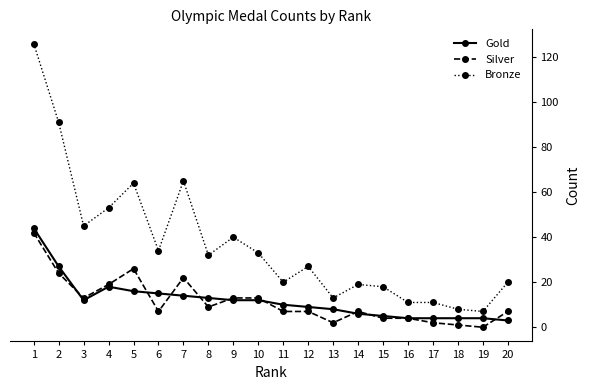

What is the approximate value of Gold at 8, to the nearest 10?

10